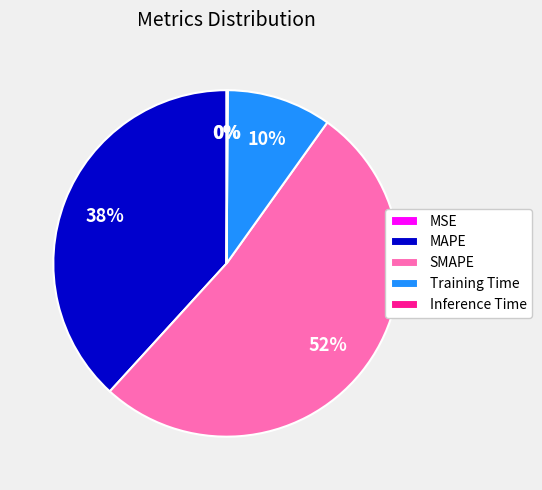

What percentage is the Training Time slice, to the nearest percent?

10%